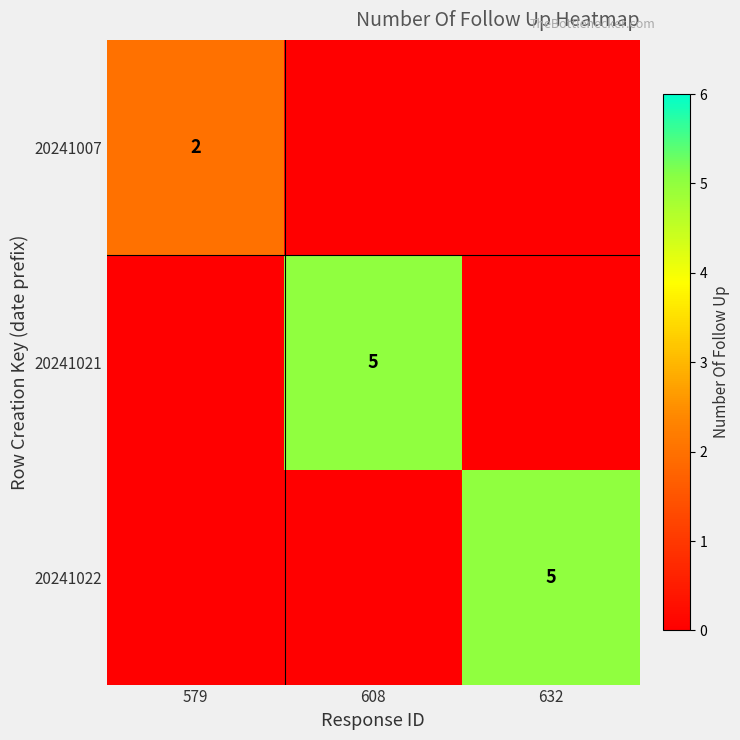

The 20241007 series shows 1 at 579. True or false?

False